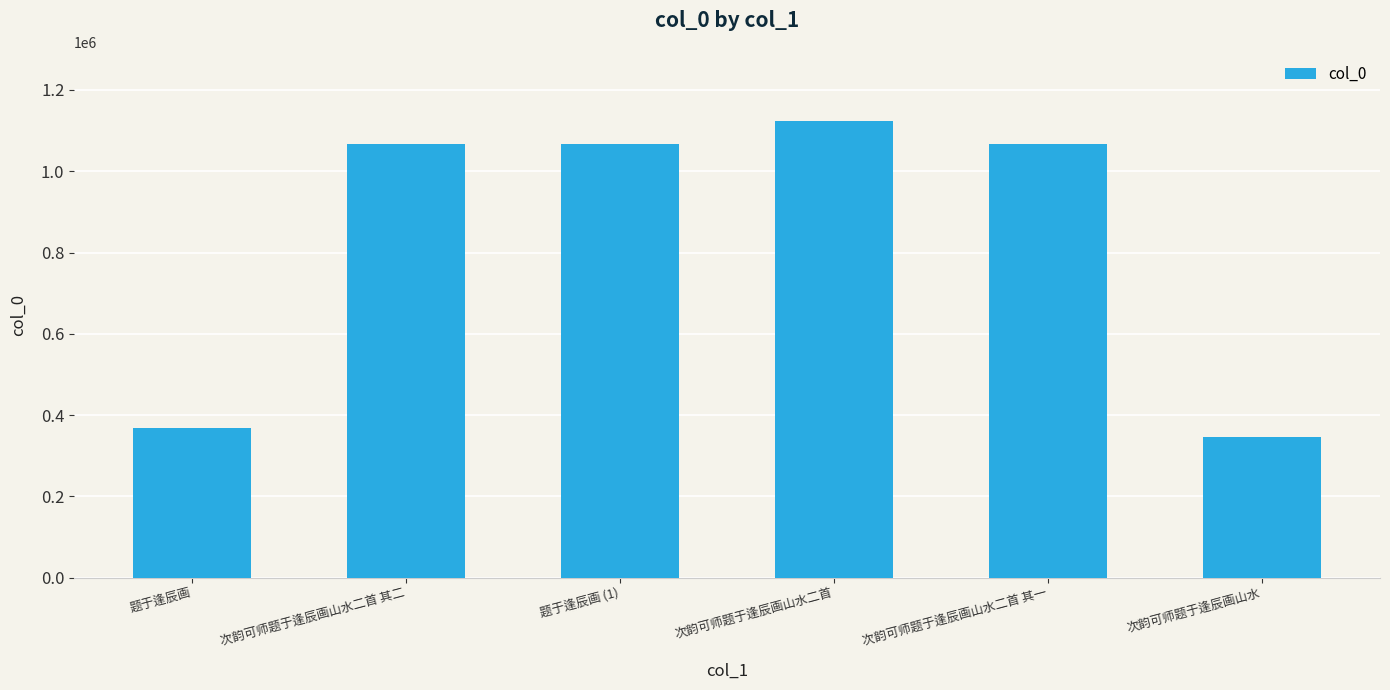

What is the label of the 4th bar from the left?

次韵可师题于逢辰画山水二首